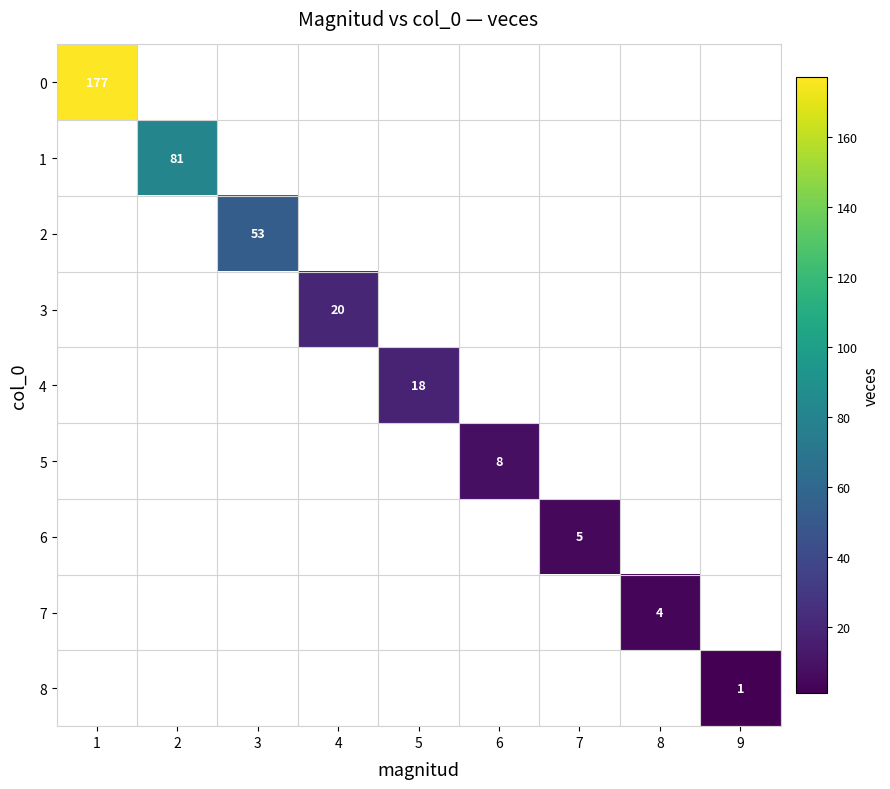

True or false: 3 has a value of 7 at 4.

False